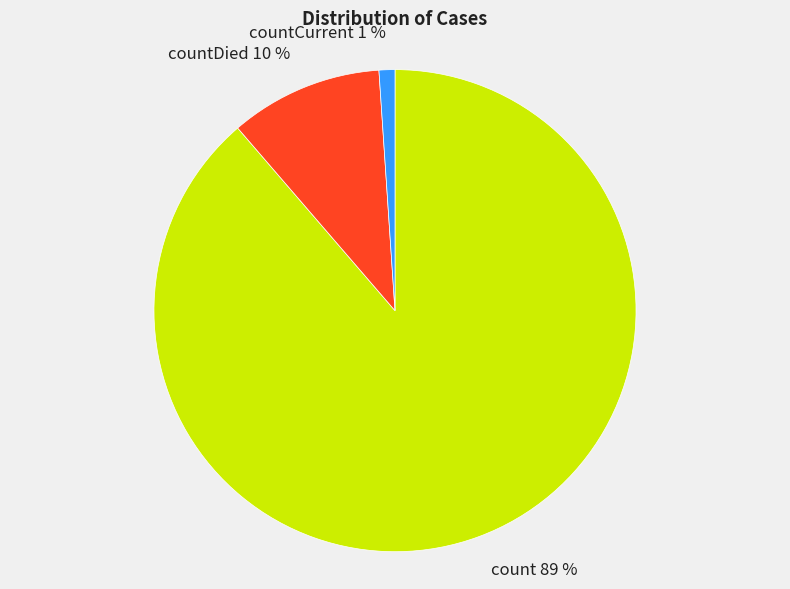

To the nearest percent, what is the difference between the largest and smallest slice percentages?

88%